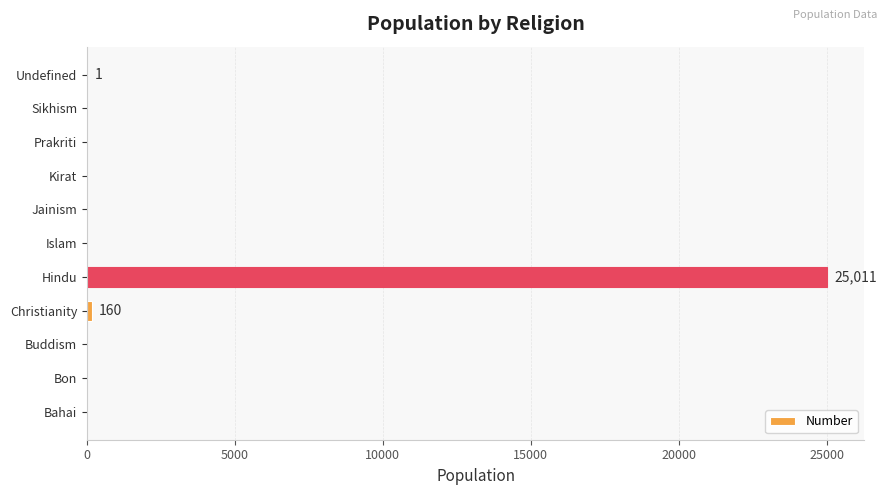

Is it true that the value at Bon is -15876?

False